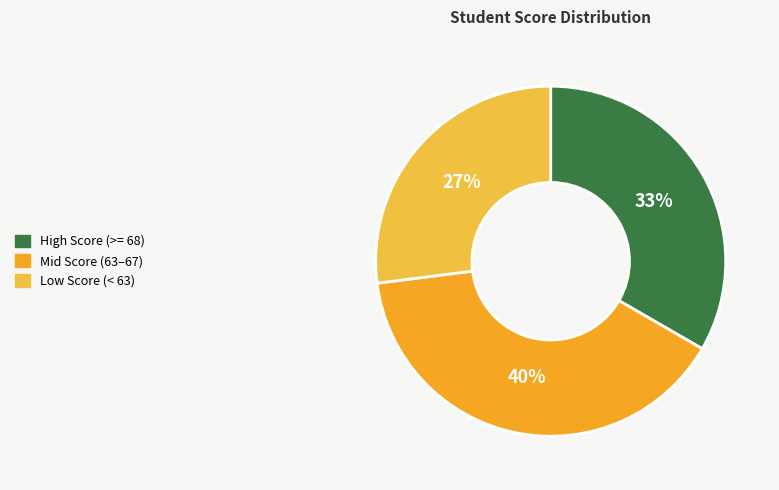

How many segments does this pie chart have?

3